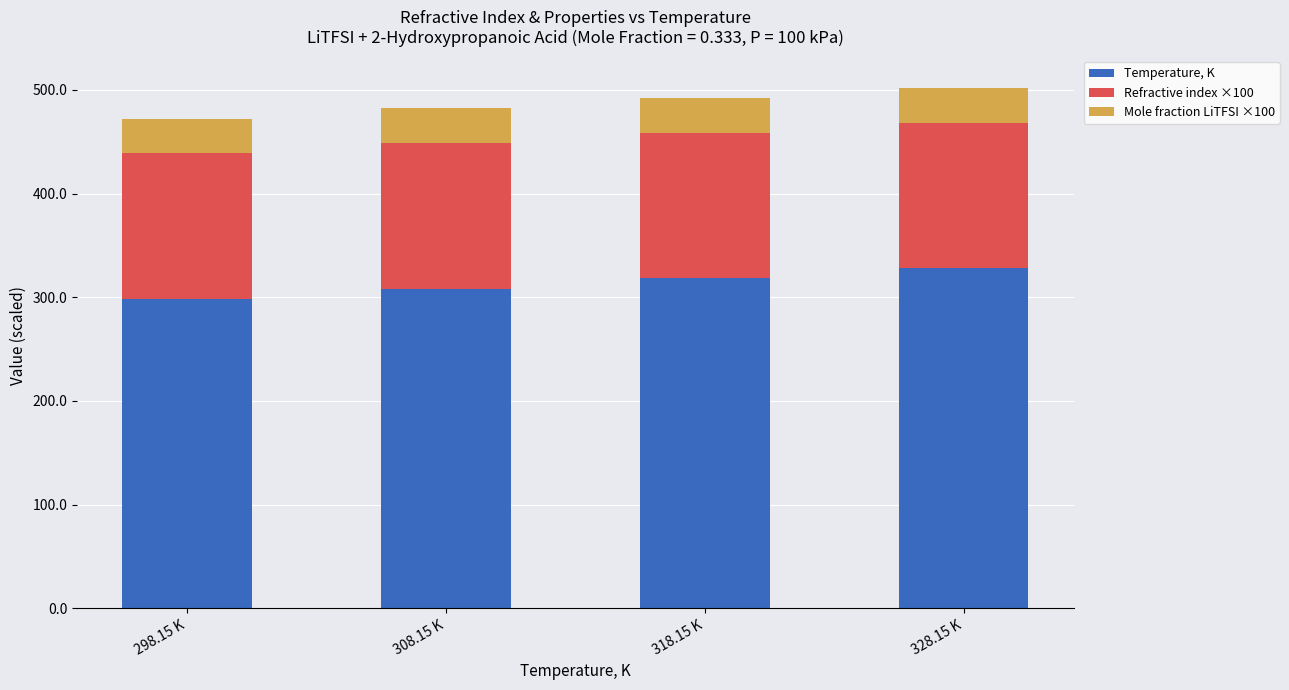

Are the bars horizontal?

No